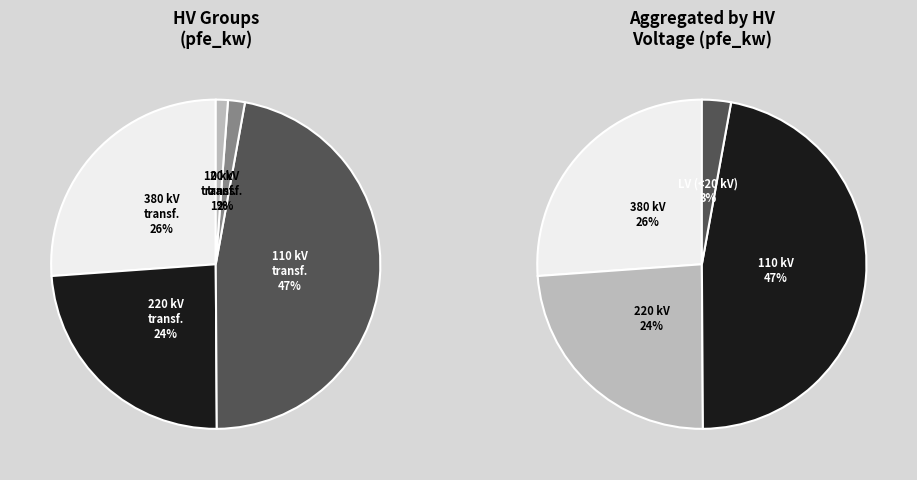

Does any single category account for the majority?

No